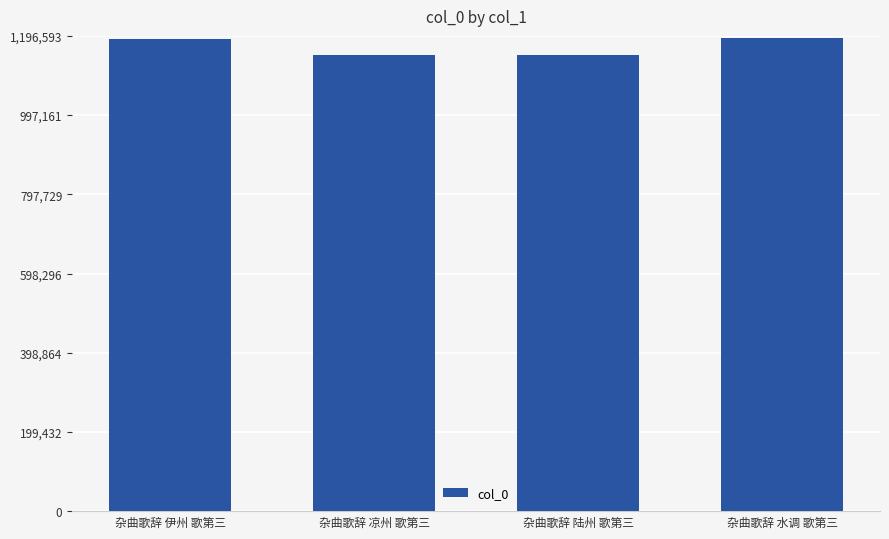

What is the ratio of the value at 杂曲歌辞 水调 歌第三 to the value at 杂曲歌辞 凉州 歌第三?

1.0